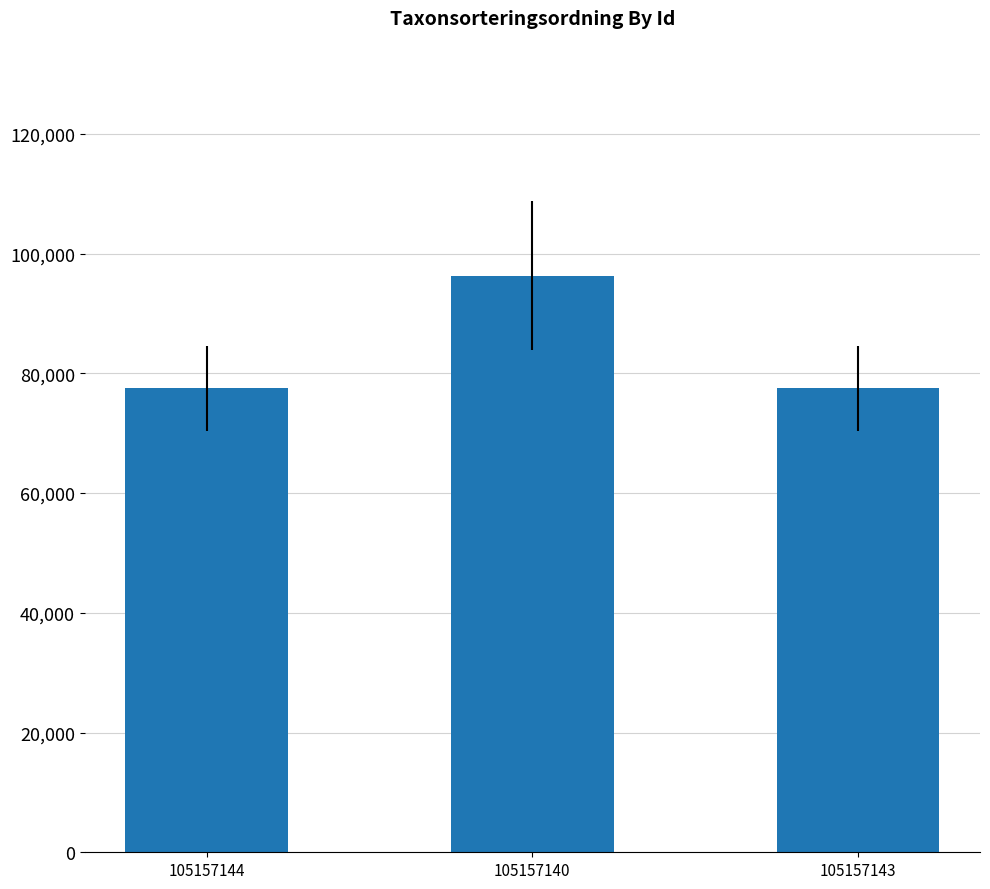

What is the label of the 3rd bar from the right?

105157144